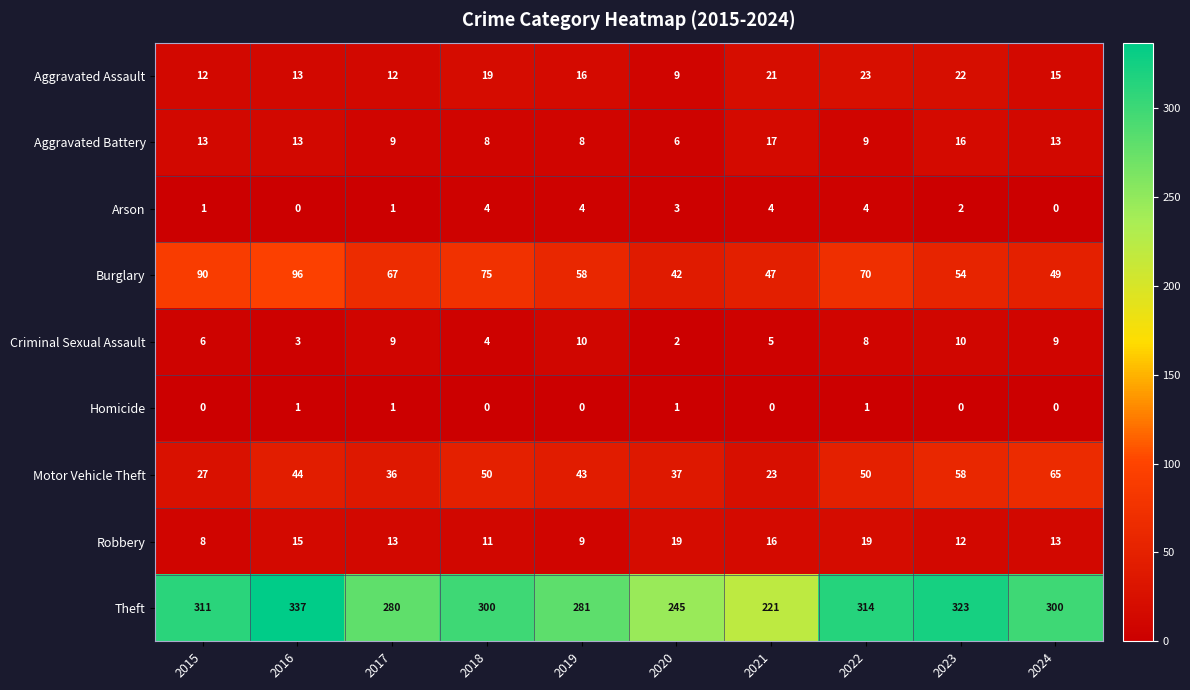

What is the lowest value of the Burglary series?

42